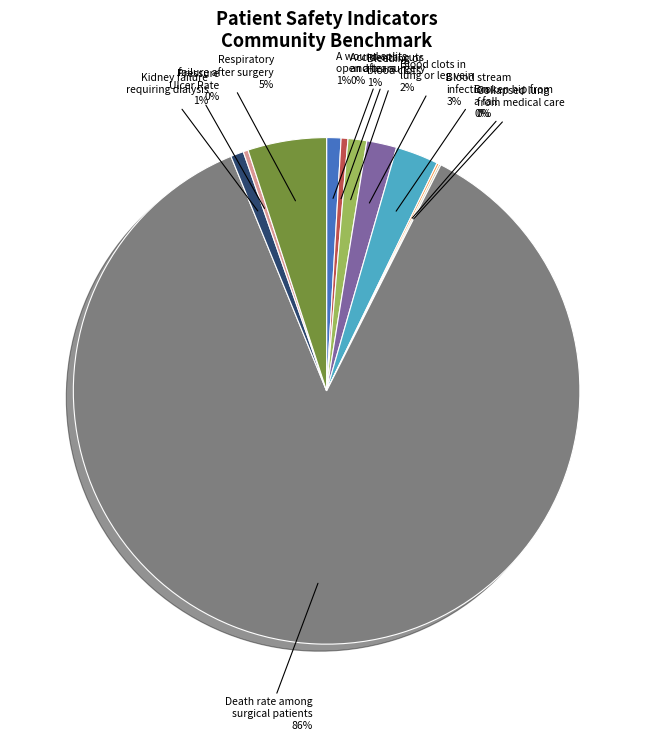

Is there any slice that represents more than half of the pie?

Yes